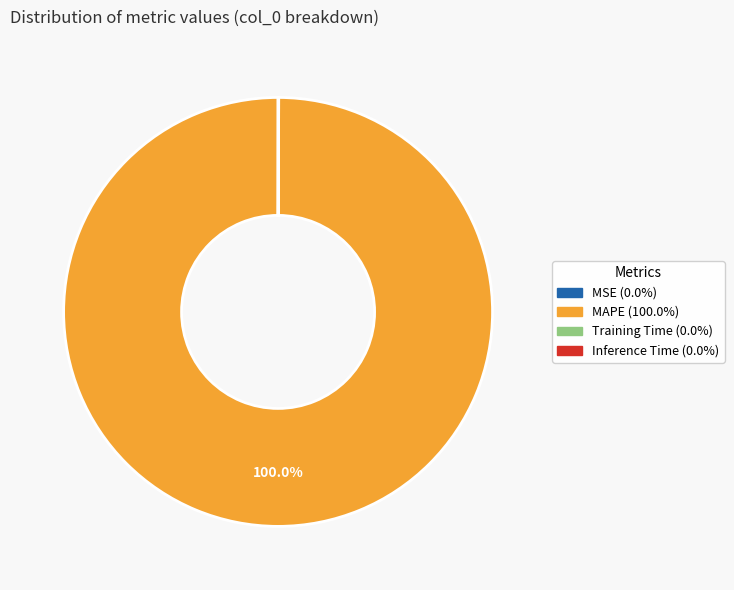

What is the majority slice?

MAPE